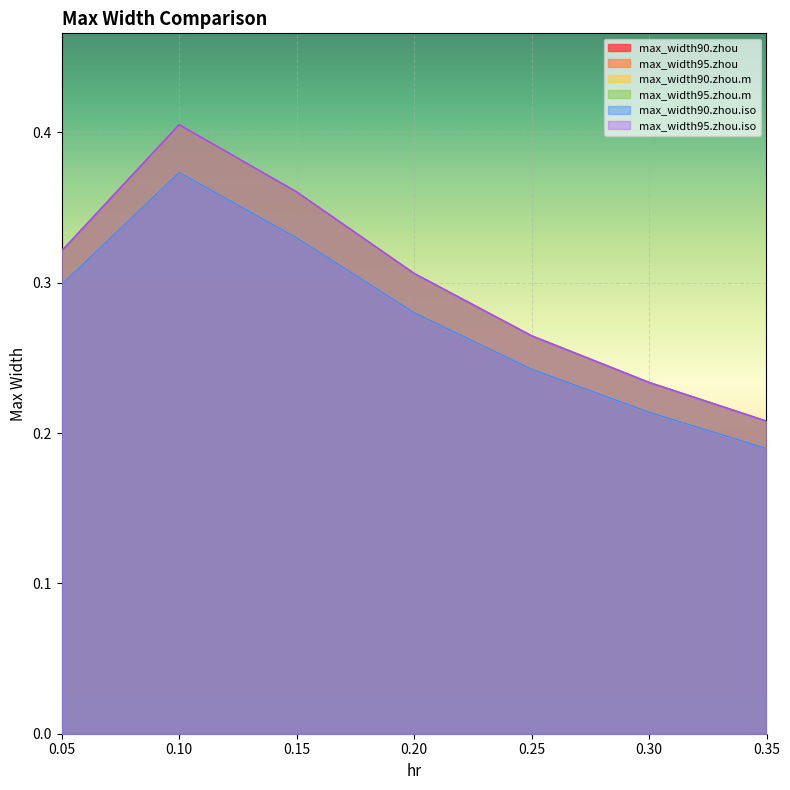

Between 0.25 and 0.3, which is larger?

0.25